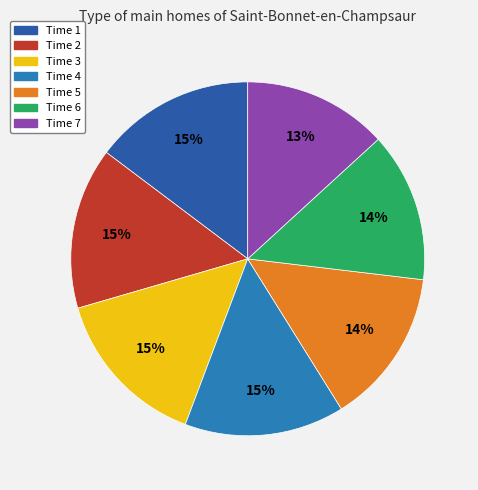

To the nearest percent, what is the average slice percentage?

14%